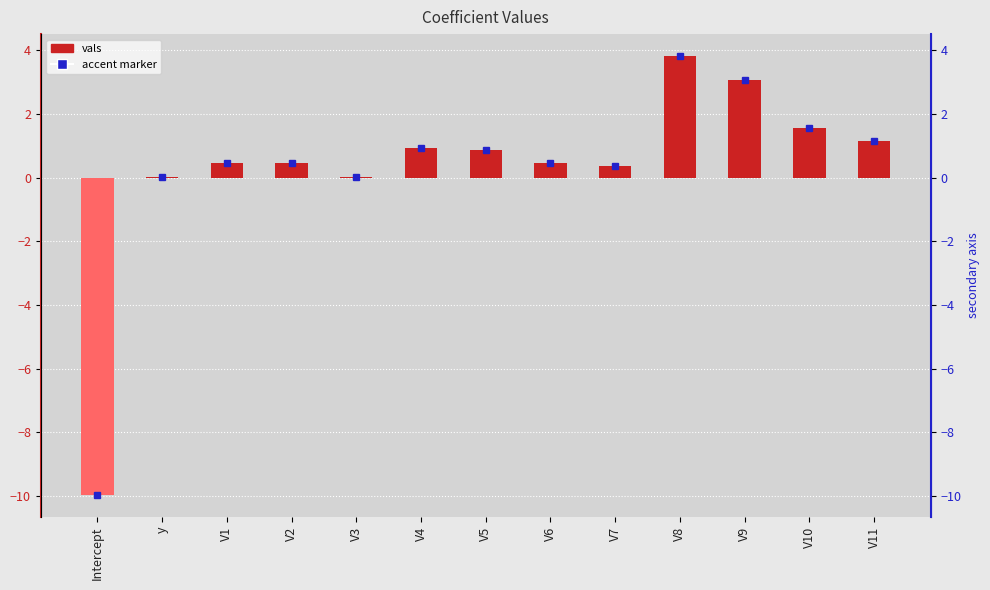

What is the change in value from V6 to V10?

+1.1